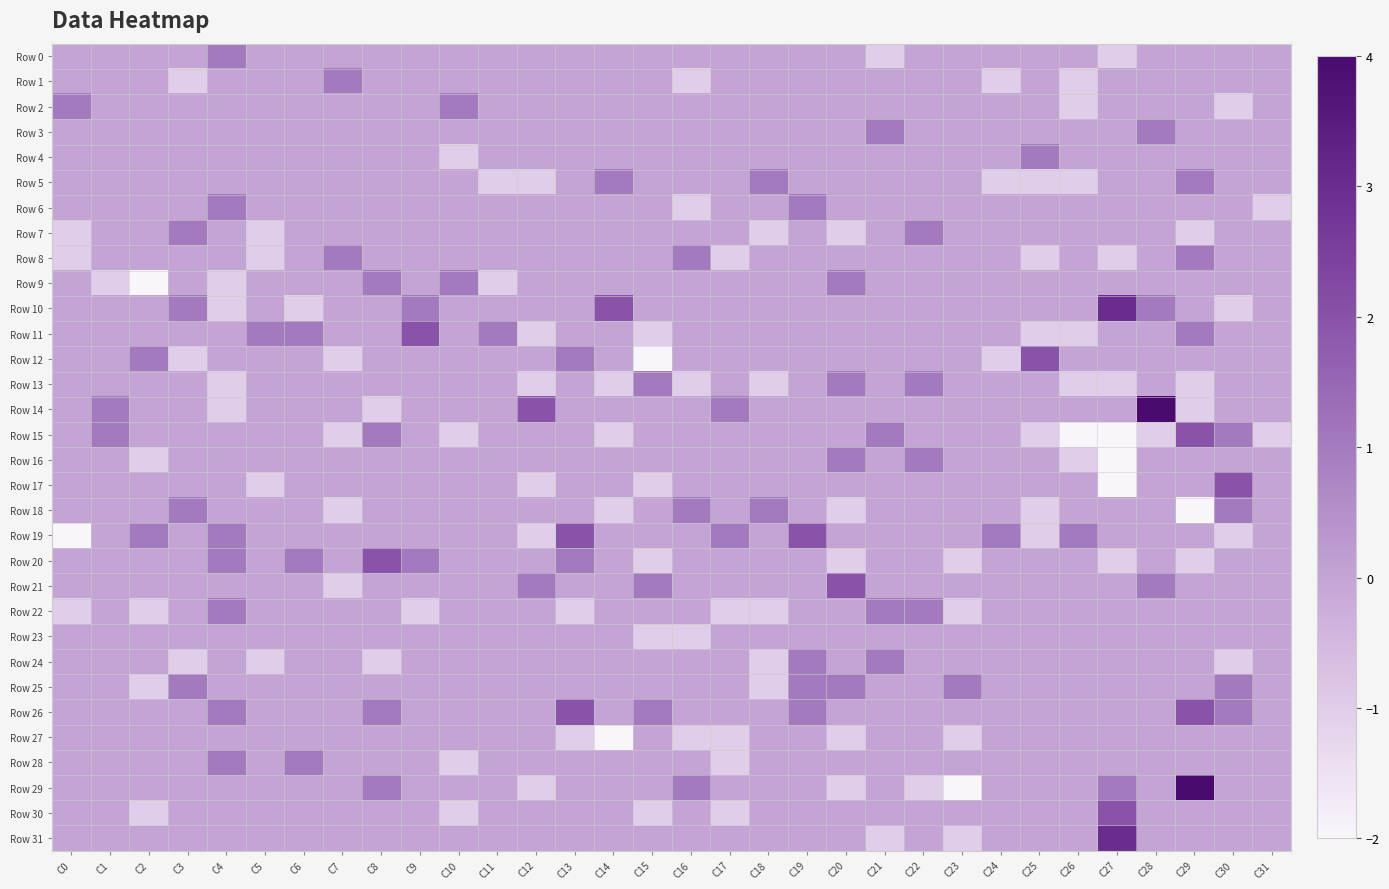

How many data points does each series have?

32